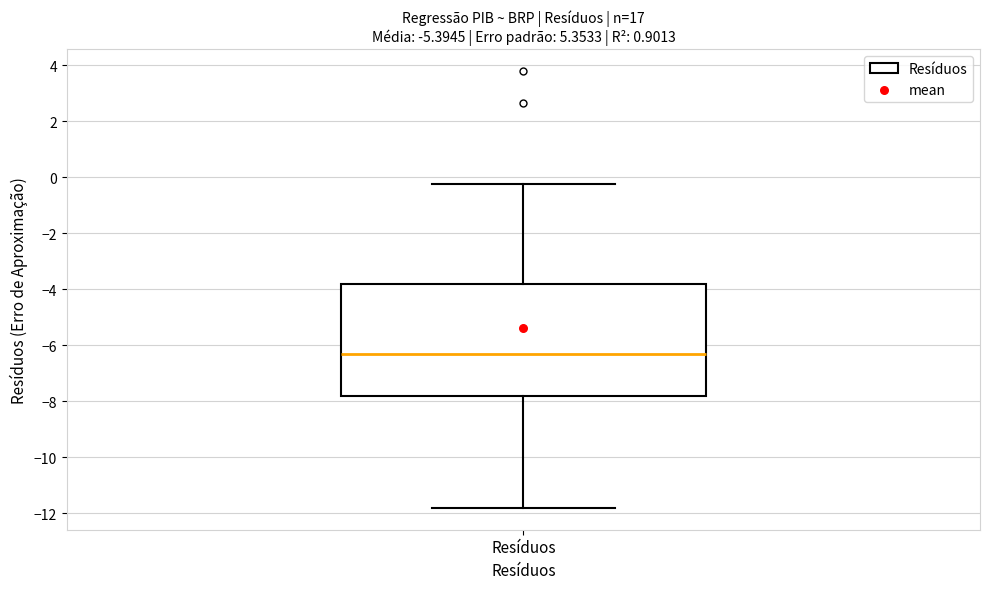

Read this box plot against the y-axis: the position of the median line, the range covered by the box, and the ends of both whiskers. The values are not printed on the chart, so give them approximately, as read against the axis.

median -6.4, box -7.8 to -3.8, whiskers -11.8 to -0.2